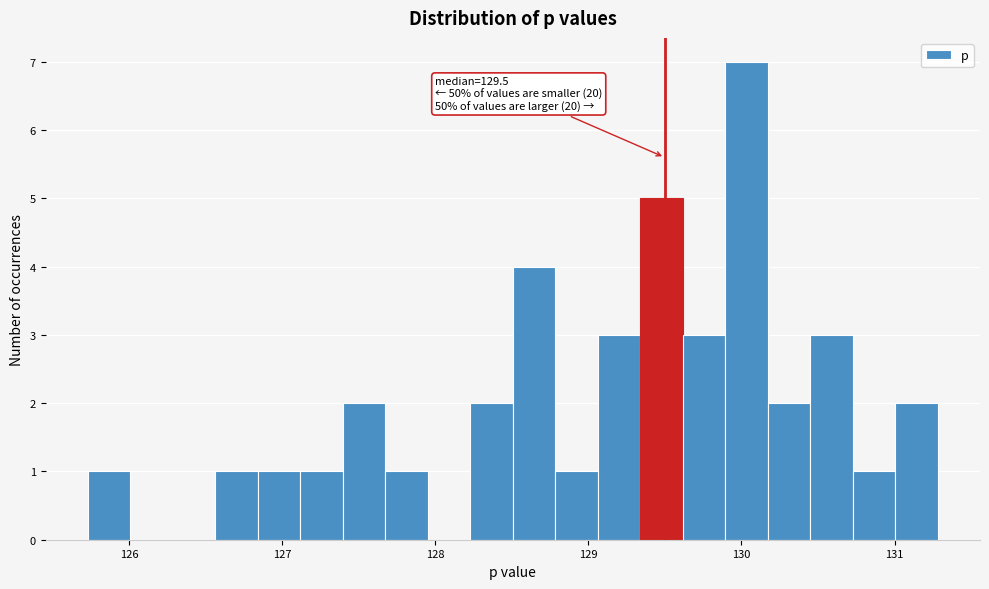

Around what value on the x-axis is the tallest bar? Give the approximate position of its centre, as read against the axis.

130.0